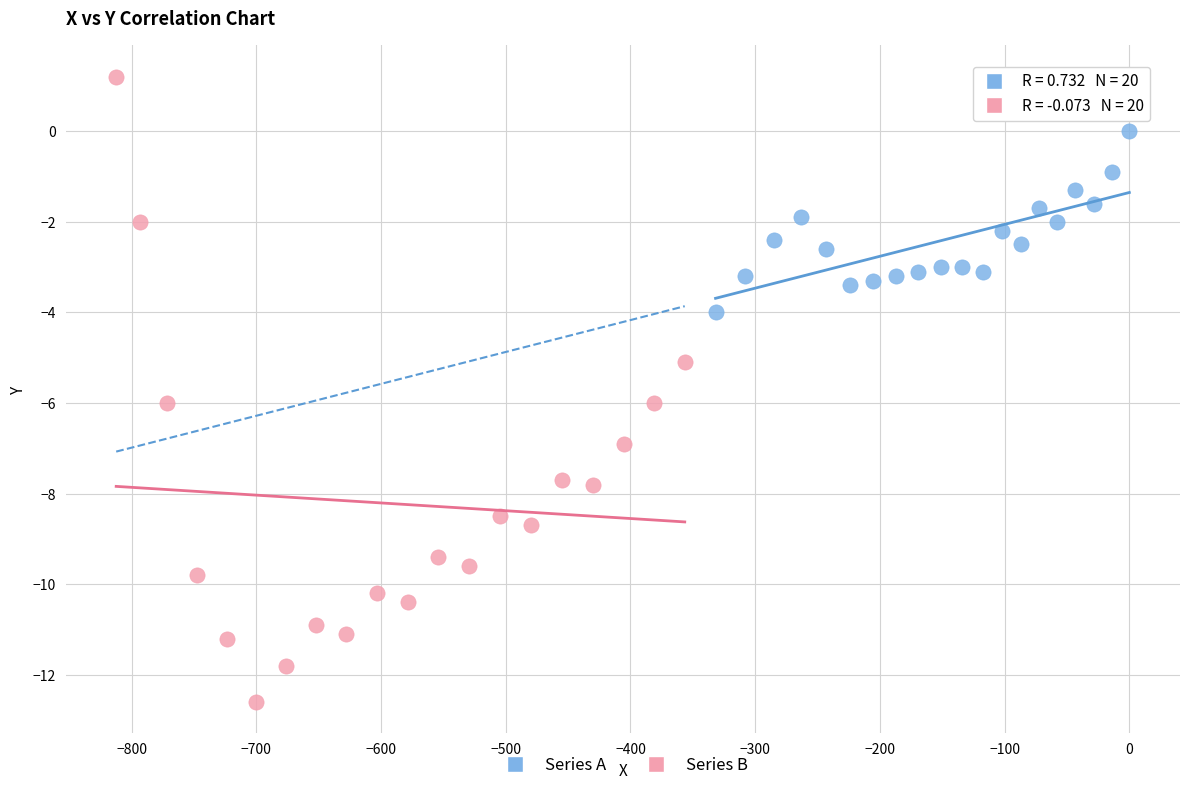

Which series has the largest Y range (max minus min)?

Series B